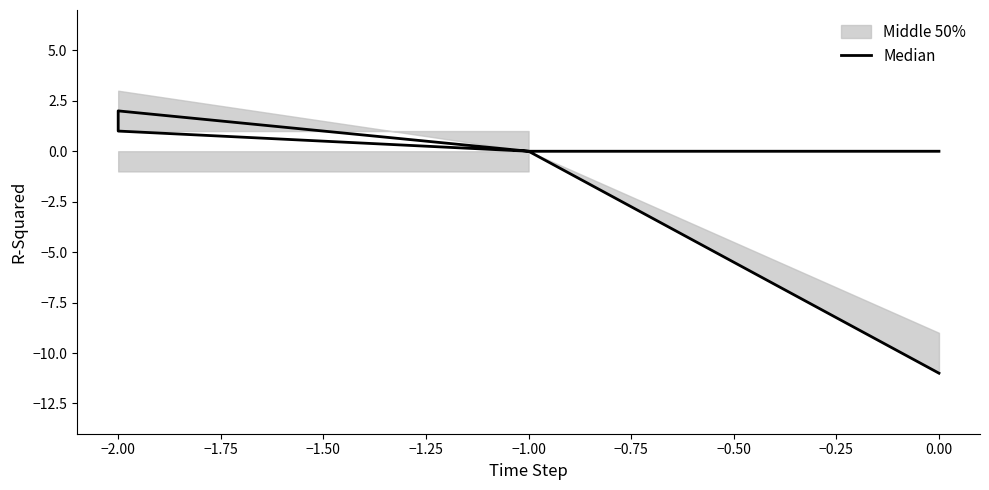

What is the sum of all values?

-4